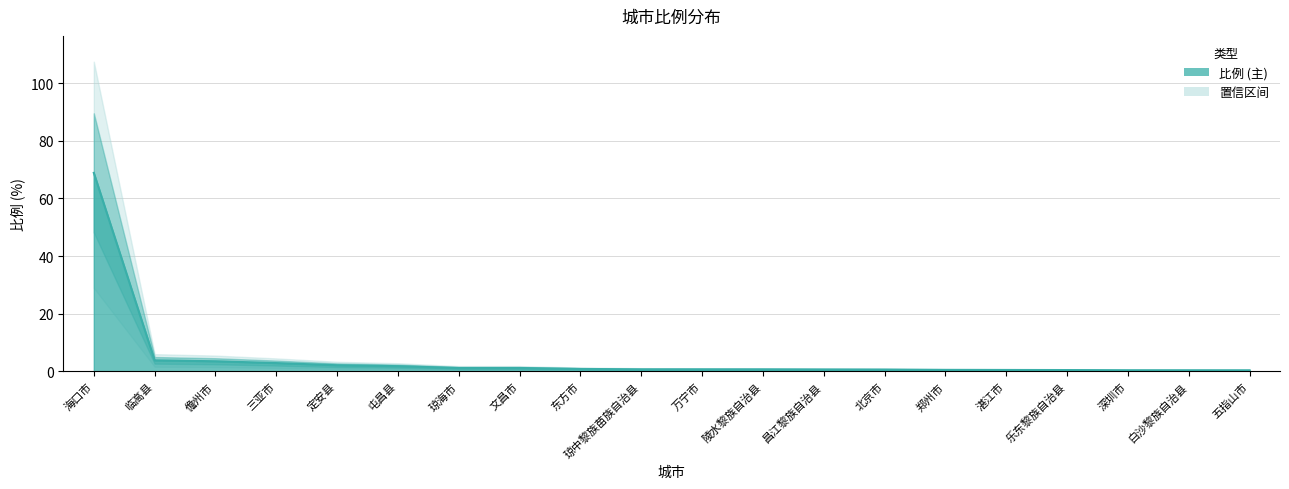

Count the number of categories in the chart.

20